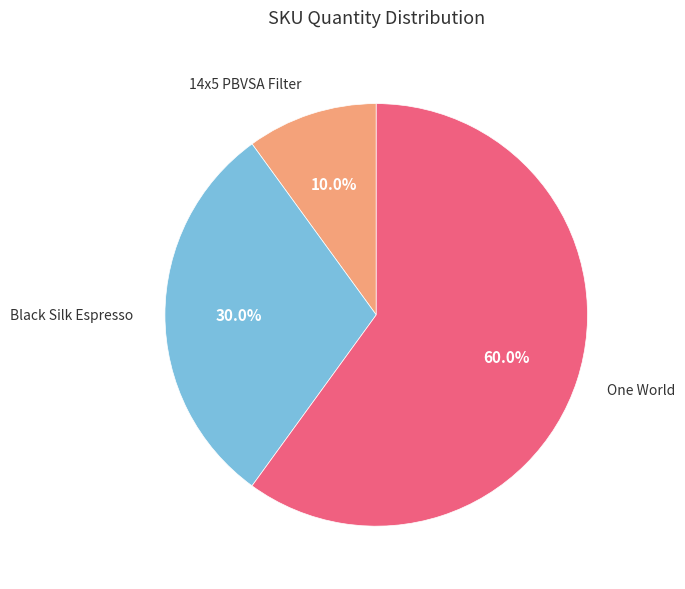

Is there any slice that represents more than half of the pie?

Yes